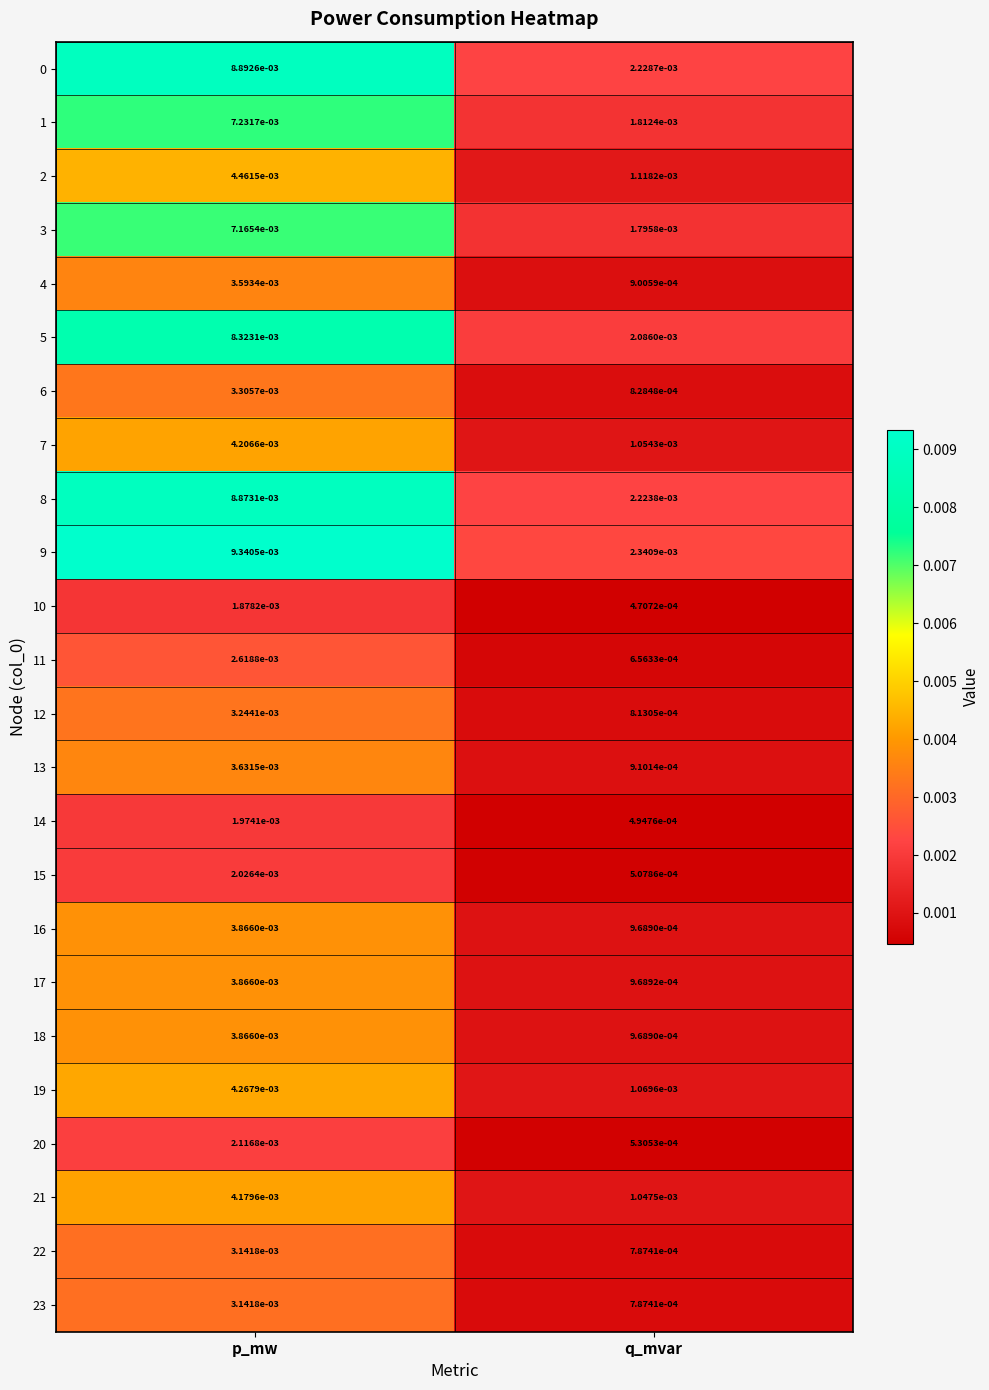

Is the value of 7 at p_mw greater than the value of 14 at q_mvar?

Yes